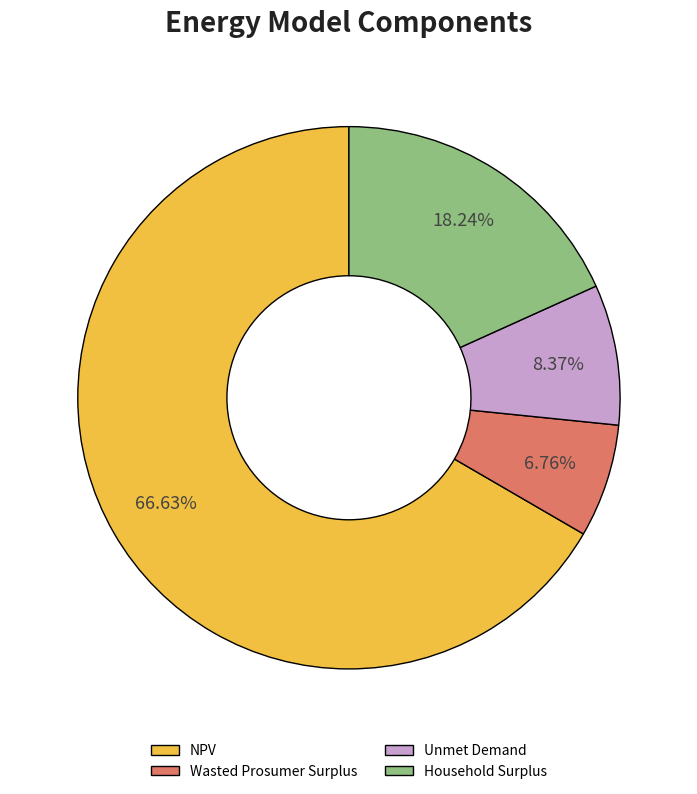

The Wasted Prosumer Surplus slice represents 7% of the pie. True or false?

True